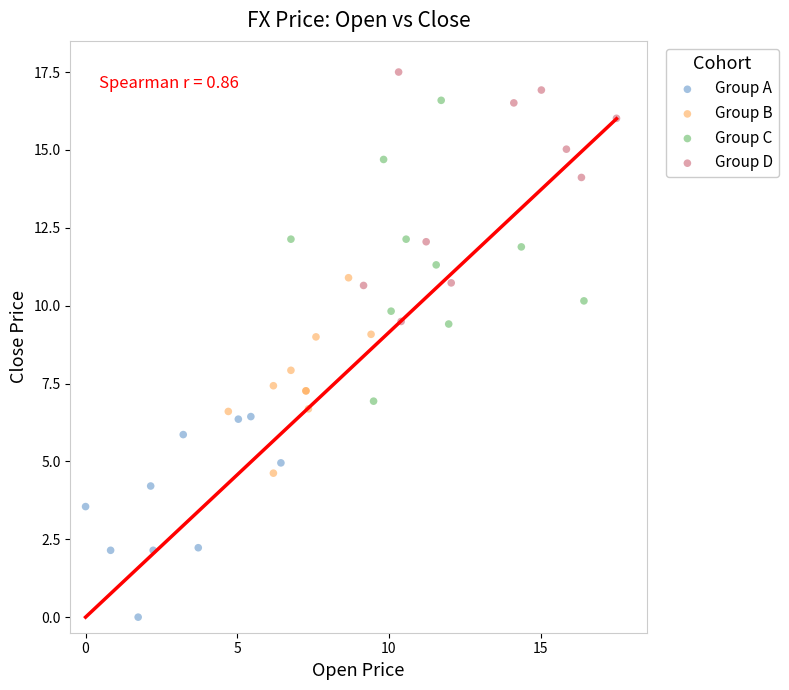

Which series reaches the maximum Y coordinate?

Group D